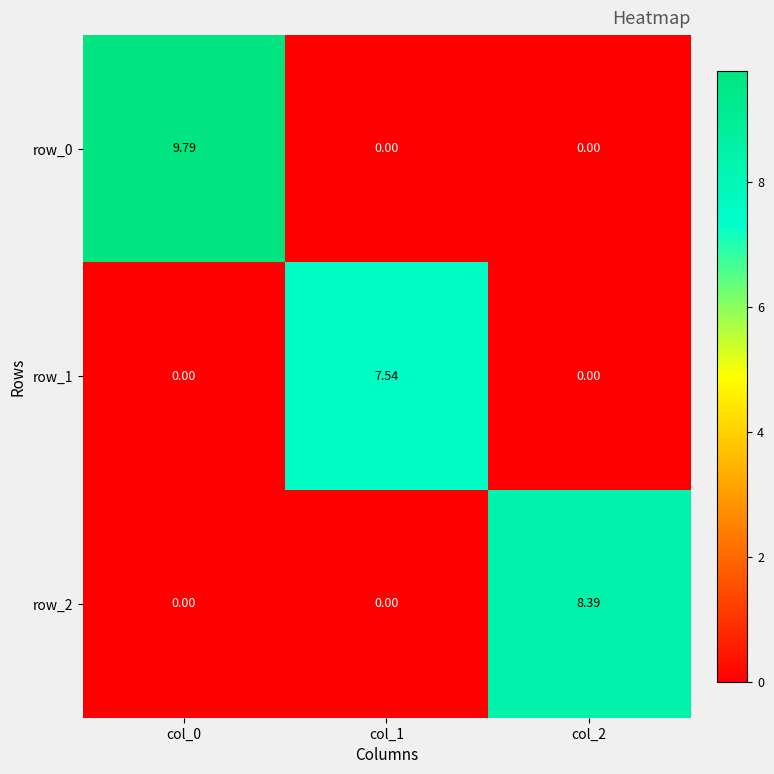

At which category is the sum across all series the highest?

col_0